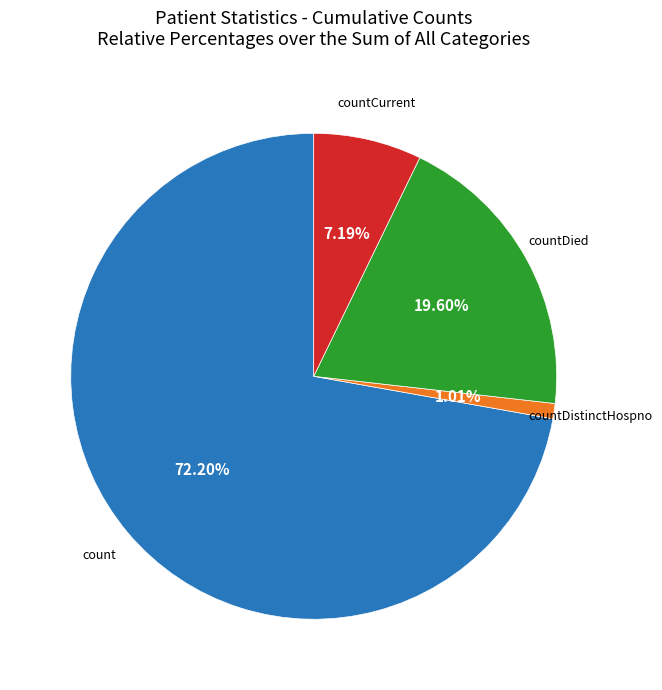

Do countCurrent and countDistinctHospno together represent more than half of the pie?

No